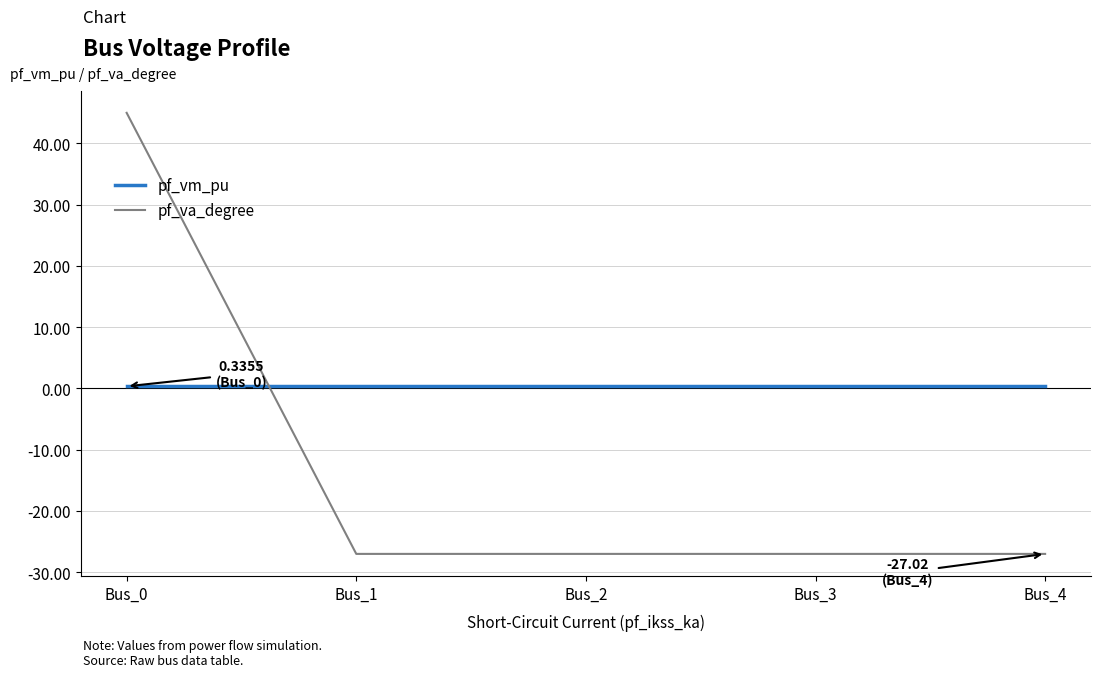

Is the value of pf_va_degree at Bus_2 greater than the value of pf_vm_pu at Bus_4?

No